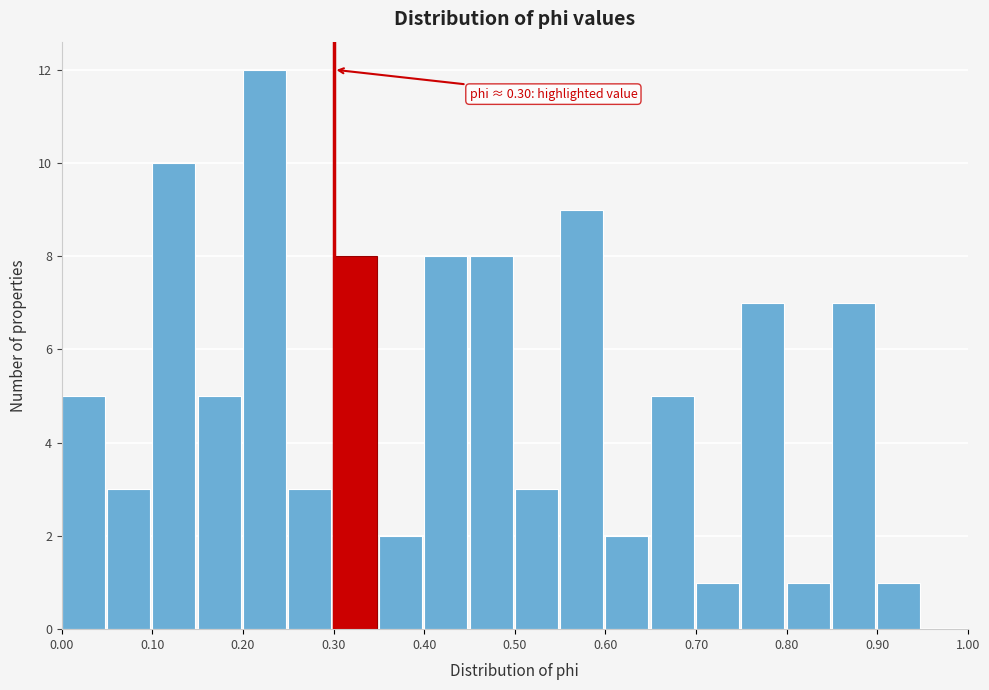

Which range on the x-axis has the tallest bar?

0.20 to 0.25